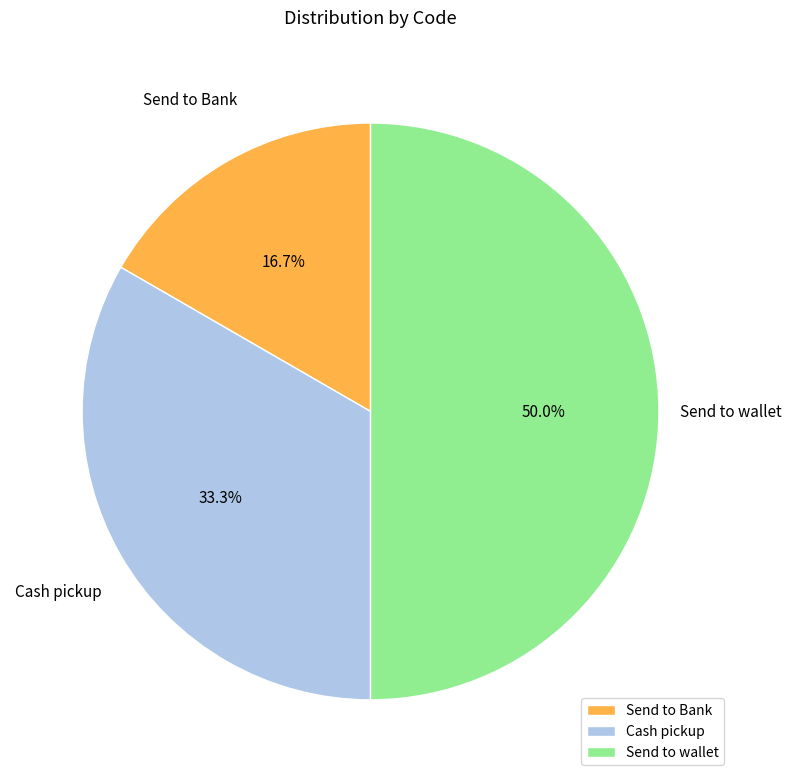

What percentage is the Cash pickup slice, to the nearest percent?

33%